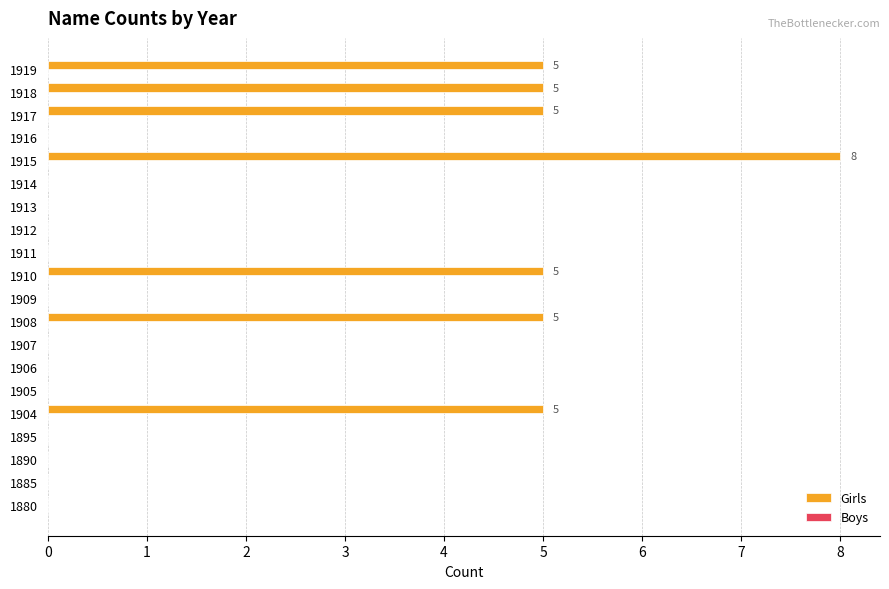

What is the sum of all values?

38